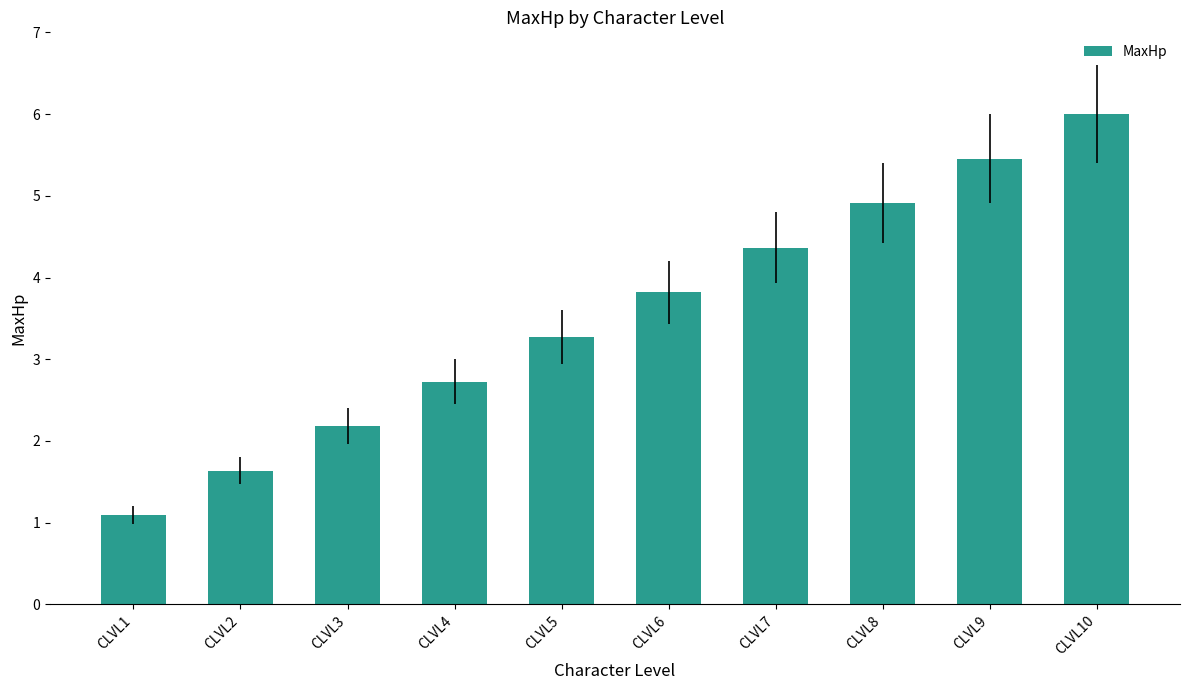

Is it true that the value at CLVL2 is 0.4?

False